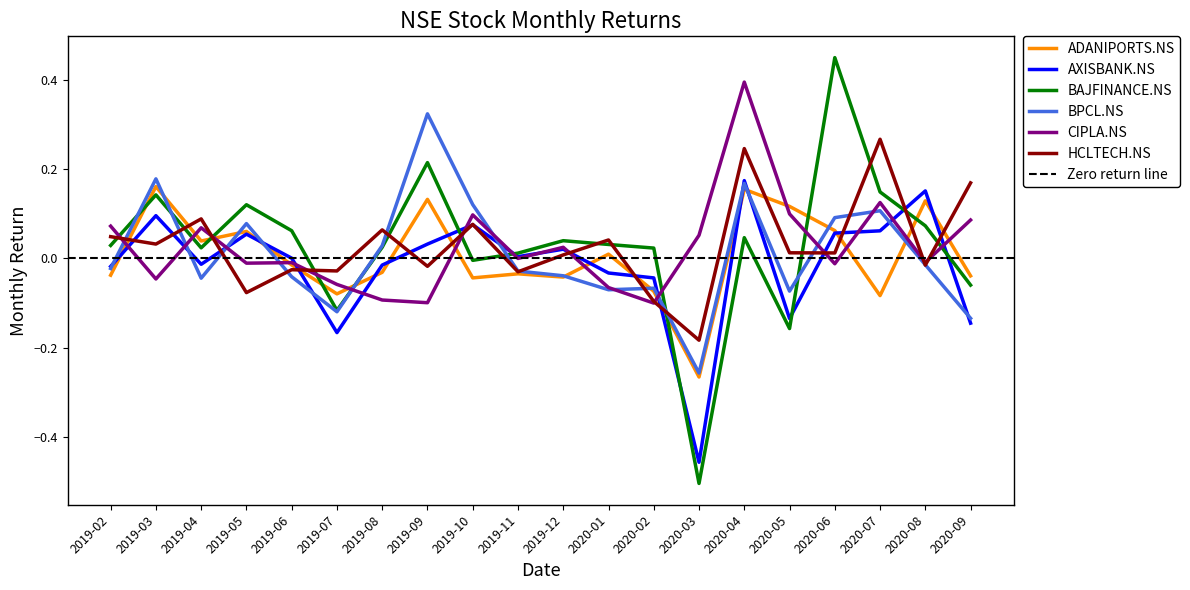

True or false: BAJFINANCE.NS has a value of -0.2 at 2019-07.

False